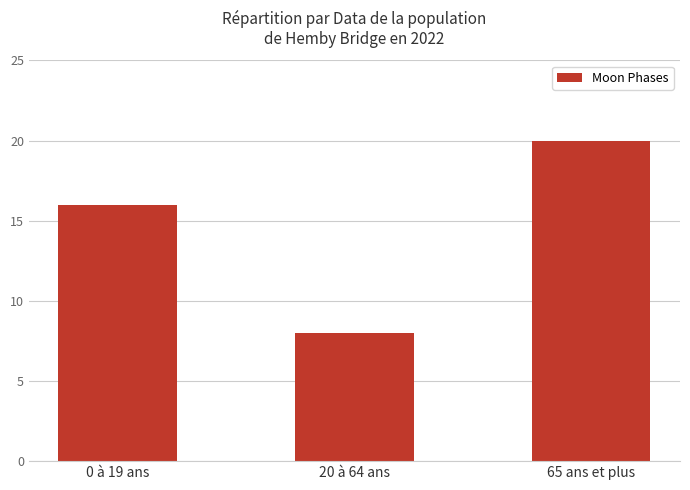

What is the label of the 1st bar from the left?

0 à 19 ans